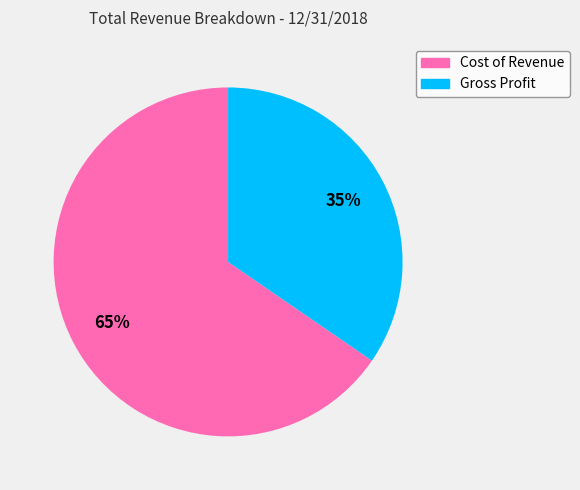

How many slices are in this pie chart?

2